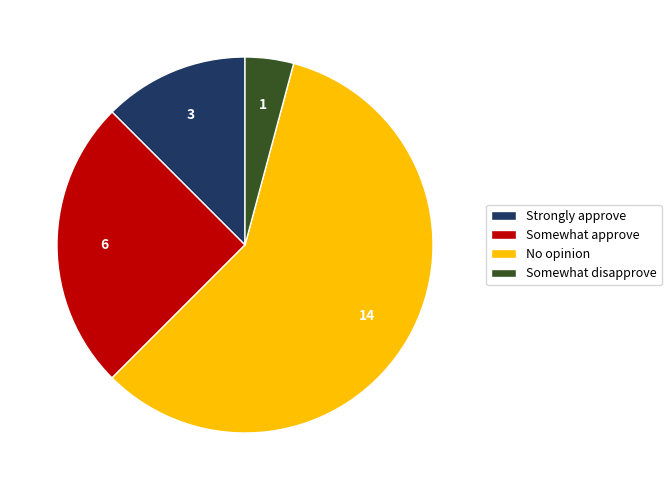

Do Somewhat disapprove and No opinion together represent more than half of the pie?

Yes